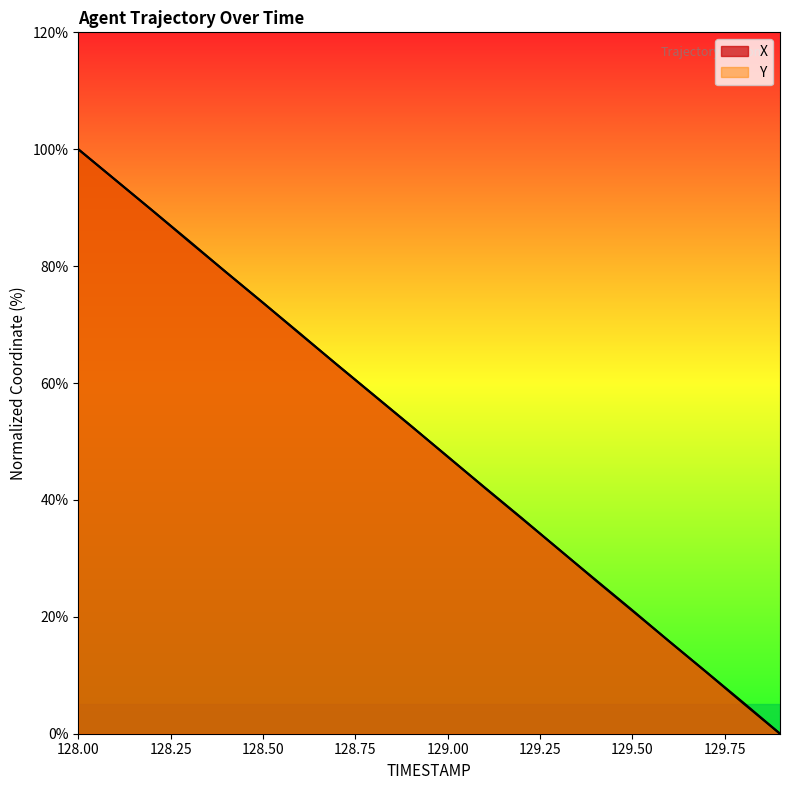

At which label is Y closest to 50?

129.0